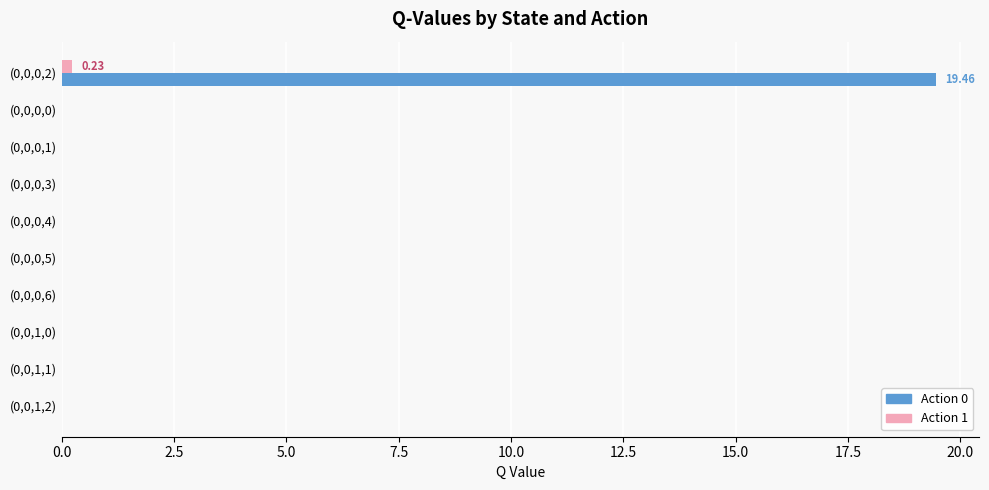

Is the value of Action 0 at (0,0,0,2) greater than the value of Action 1 at (0,0,0,6)?

Yes